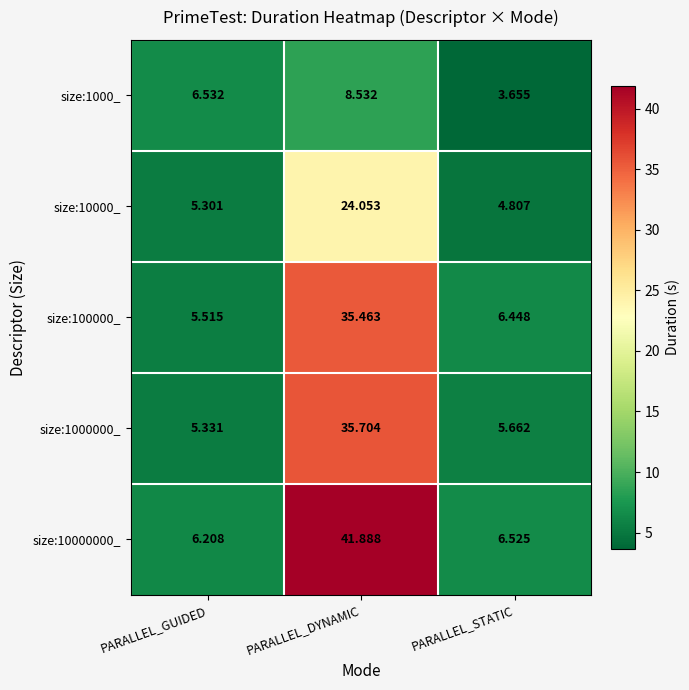

At which category is the sum across all series the highest?

PARALLEL_DYNAMIC